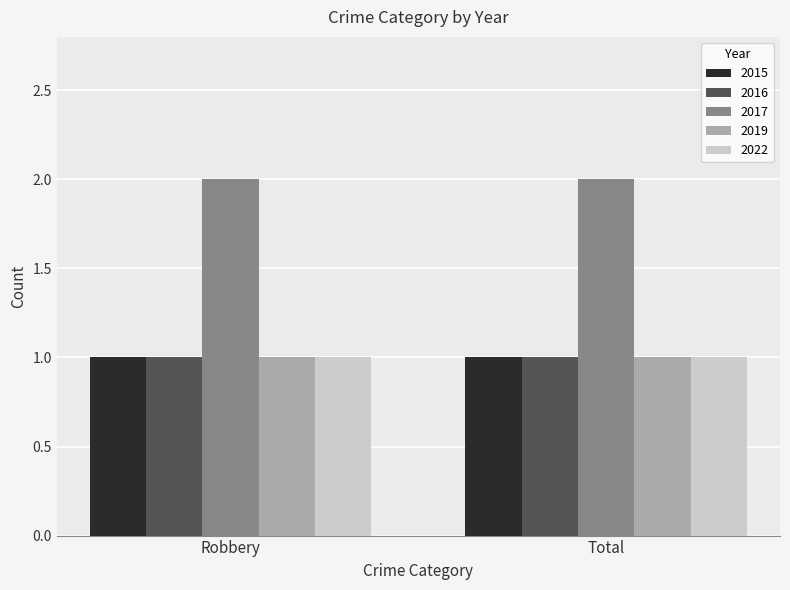

What is the sum of all 2022 values?

2